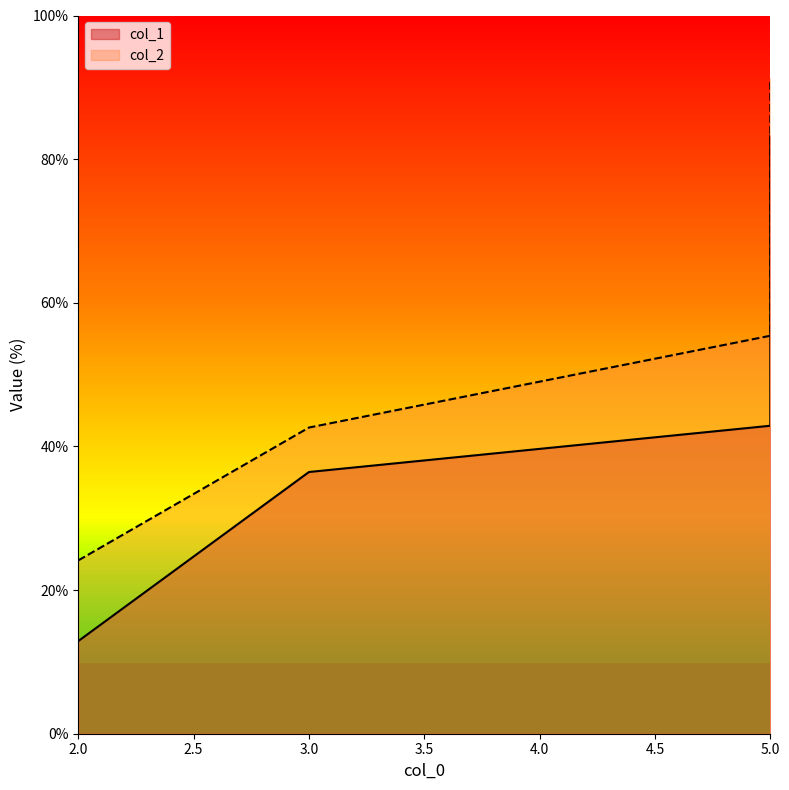

Reading left to right, transcribe all the data shown in this chart.

col_1: 2=12.9	3=36.4	5=42.9	5=83.2
col_2: 2=24.1	3=42.6	5=55.4	5=91.2